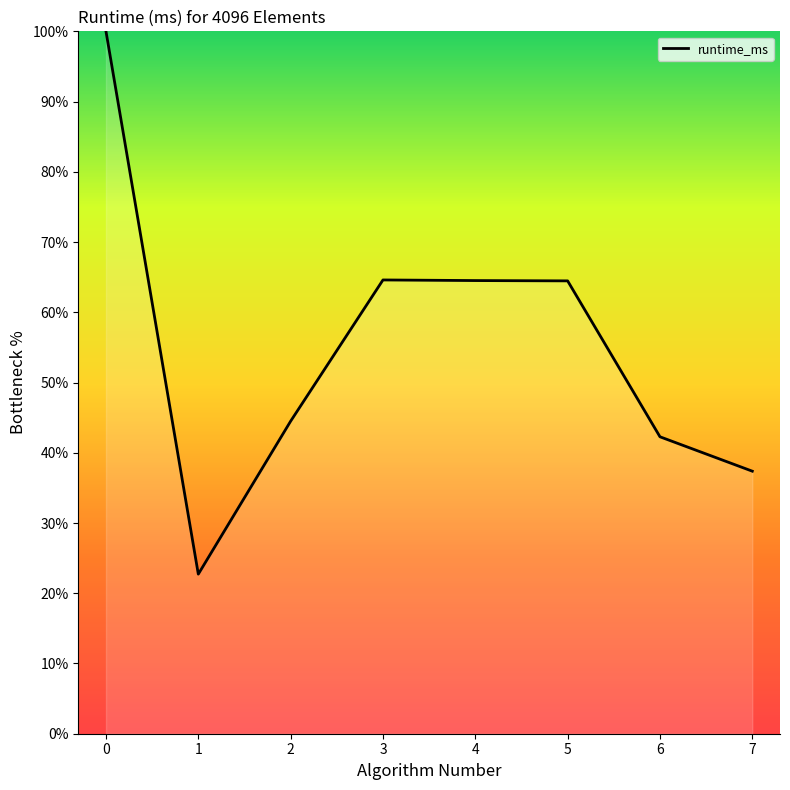

At which category does the data reach its first local peak?

3